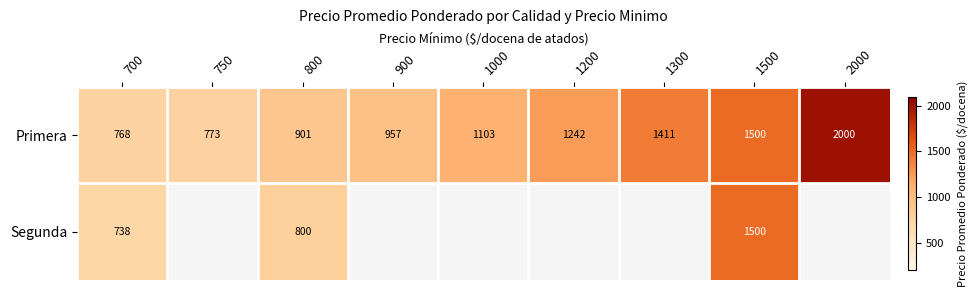

Which category has the highest value across all series?

2000